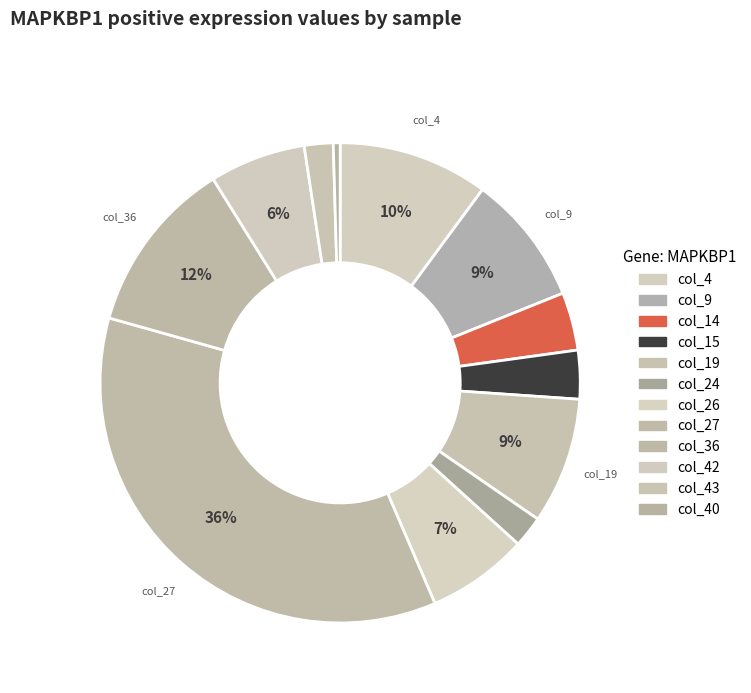

What is the change in value from col_26 to col_27?

+1.4